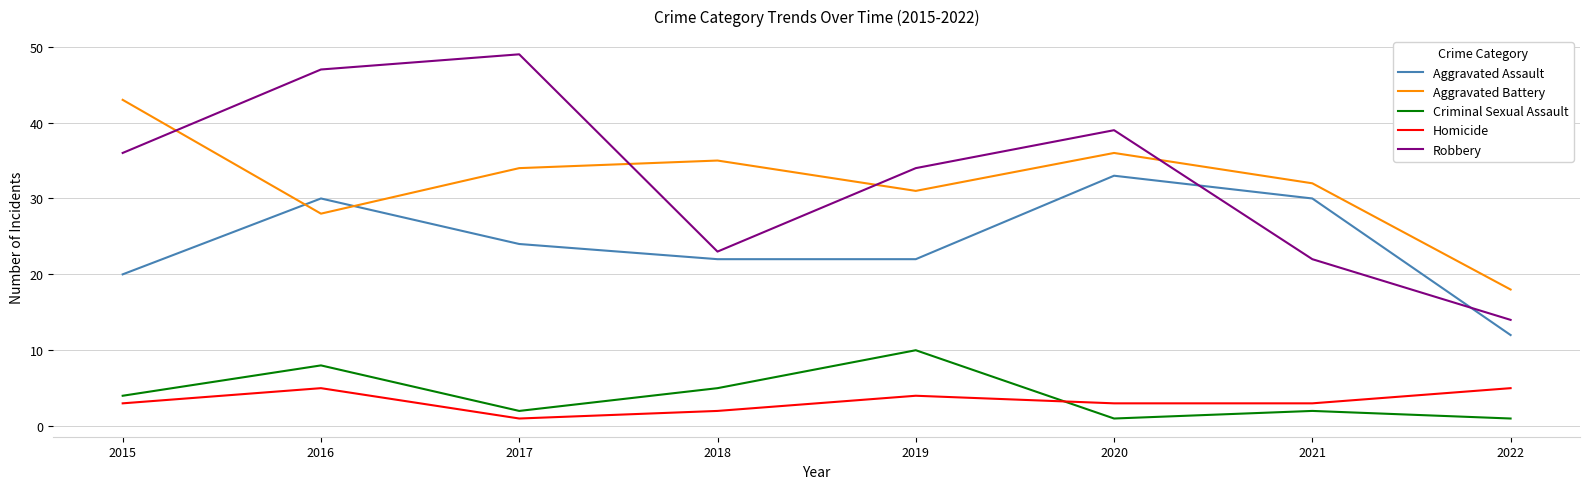

Reading left to right, list all the values displayed in this chart.

Aggravated Assault: 2015=20	2016=30	2017=24	2018=22	2019=22	2020=33	2021=30	2022=12
Aggravated Battery: 2015=43	2016=28	2017=34	2018=35	2019=31	2020=36	2021=32	2022=18
Criminal Sexual Assault: 2015=4	2016=8	2017=2	2018=5	2019=10	2020=1	2021=2	2022=1
Homicide: 2015=3	2016=5	2017=1	2018=2	2019=4	2020=3	2021=3	2022=5
Robbery: 2015=36	2016=47	2017=49	2018=23	2019=34	2020=39	2021=22	2022=14